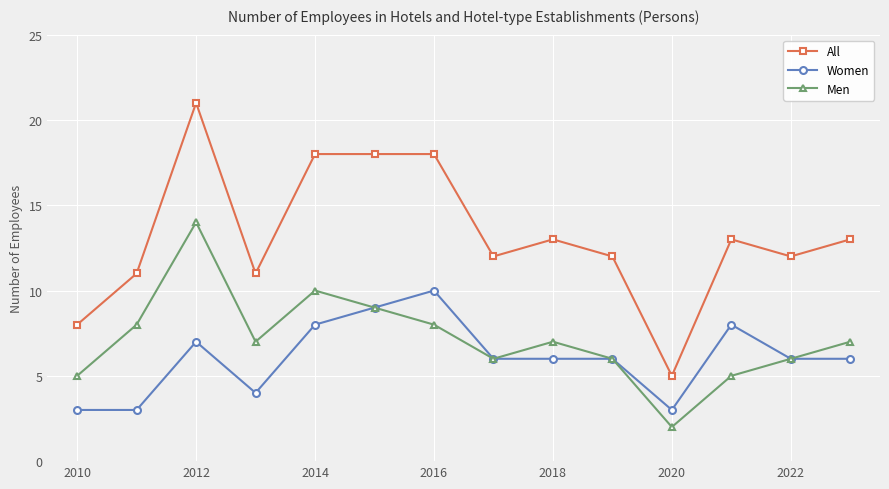

What are all the series names shown in the legend?

All, Women, Men